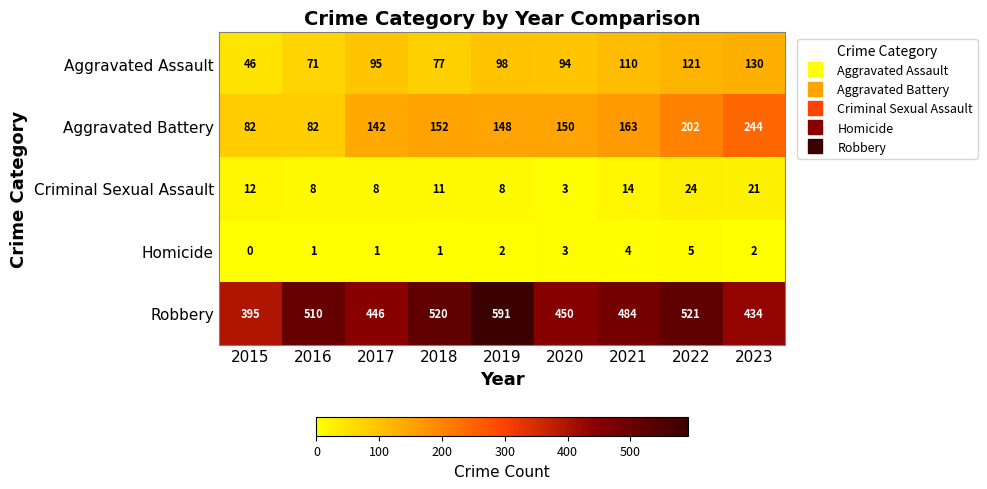

Rank the series at 2016 from highest to lowest value.

Robbery, Aggravated Battery, Aggravated Assault, Criminal Sexual Assault, Homicide